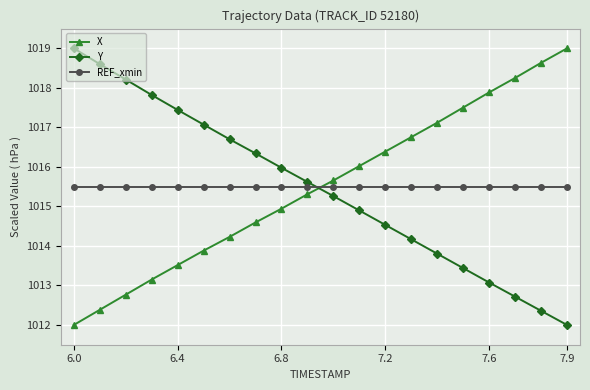

How many lines are shown in the chart?

3